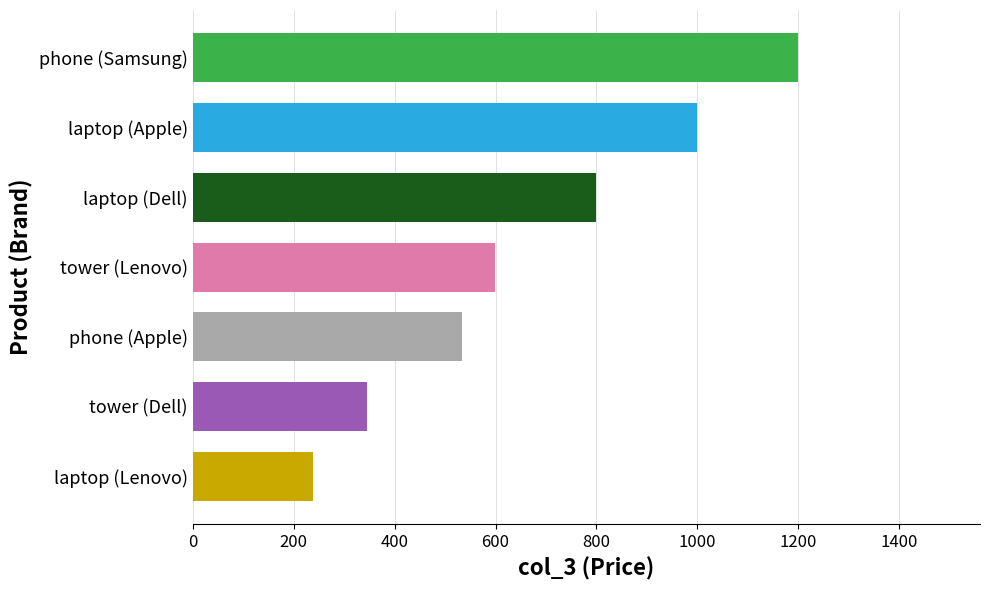

List the labels in order of value, largest first.

phone (Samsung), laptop (Apple), laptop (Dell), tower (Lenovo), phone (Apple), tower (Dell), laptop (Lenovo)